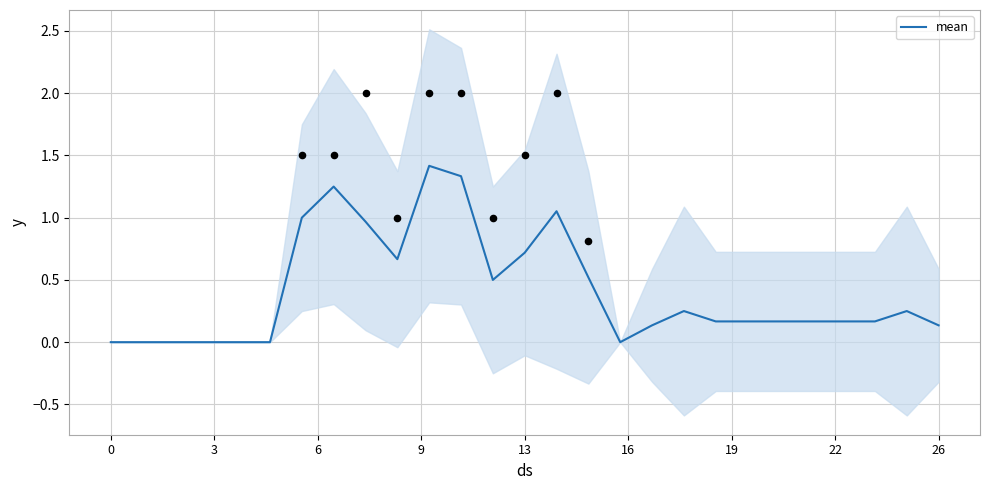

Which has a higher value, 13 or 22?

13